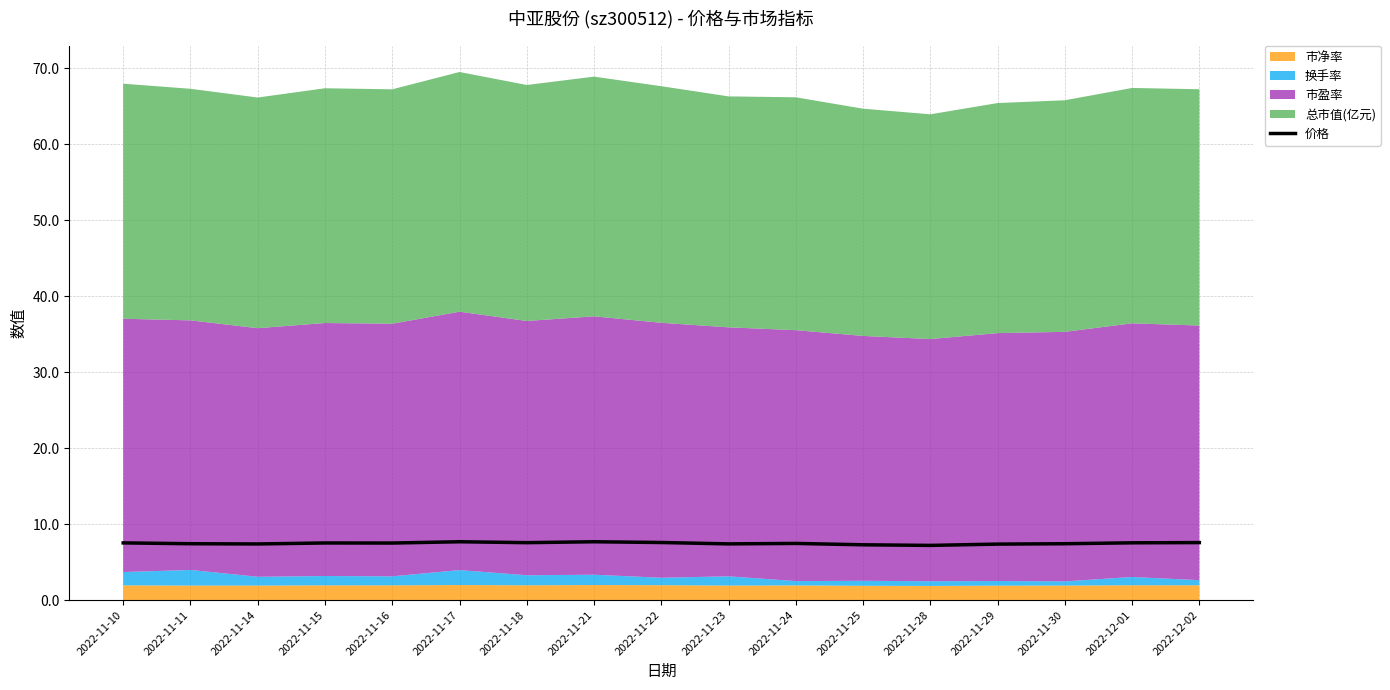

Is it true that the value at 2022-11-16 is 7.5?

True